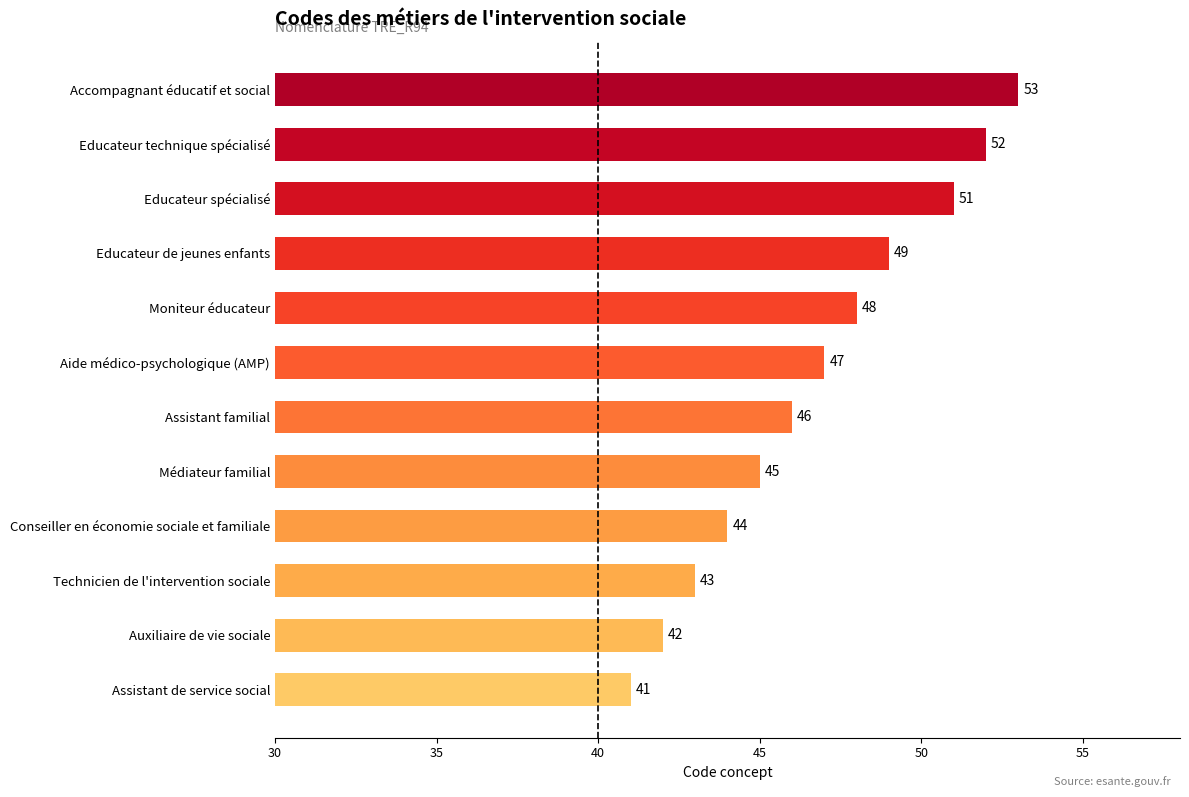

The value at Assistant de service social is 59. True or false?

False